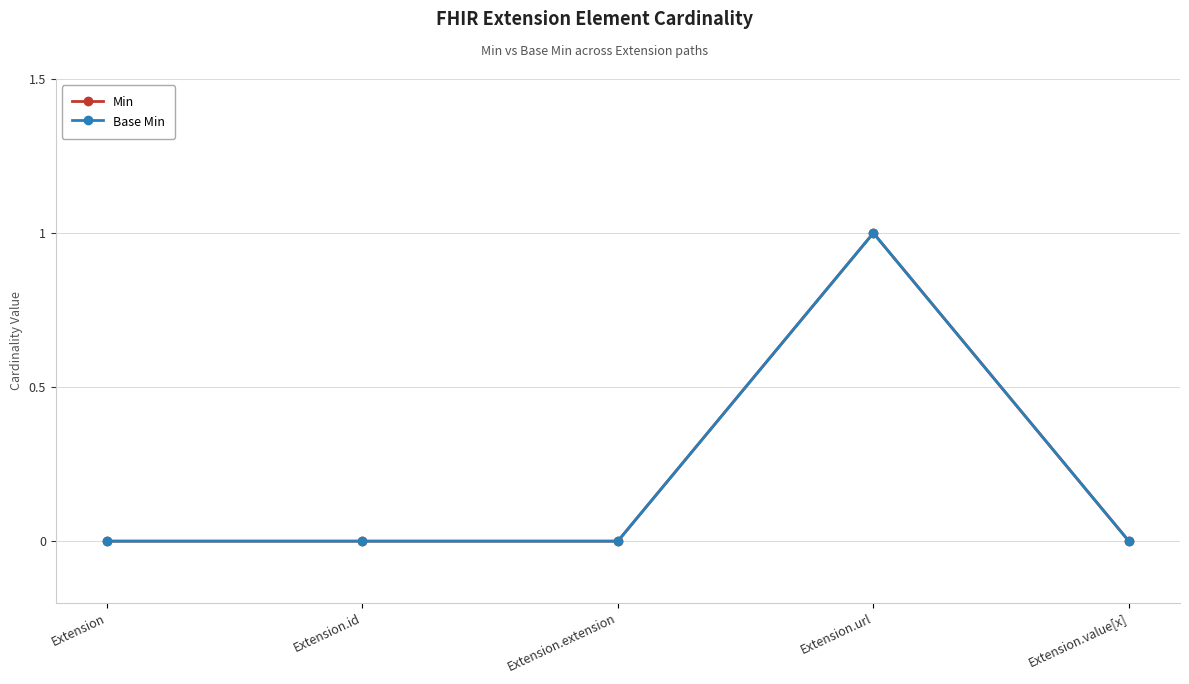

Is this an area chart (filled region under the line)?

No